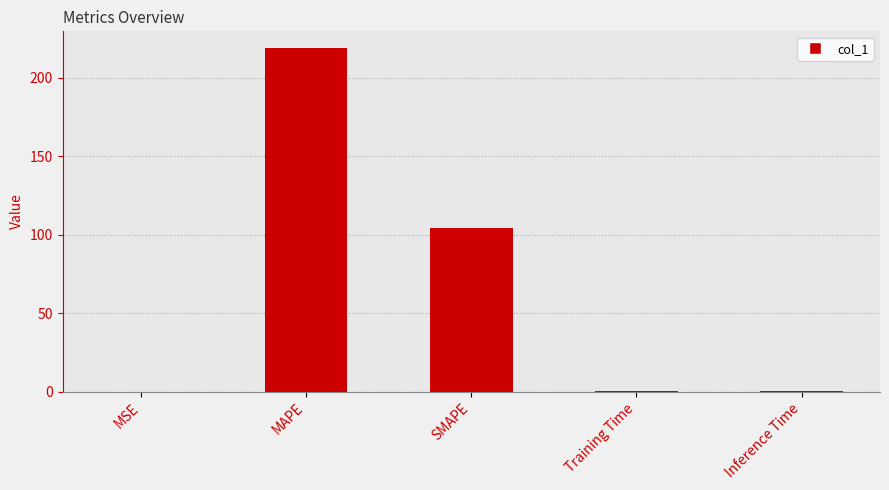

What is the greatest value displayed?

218.7